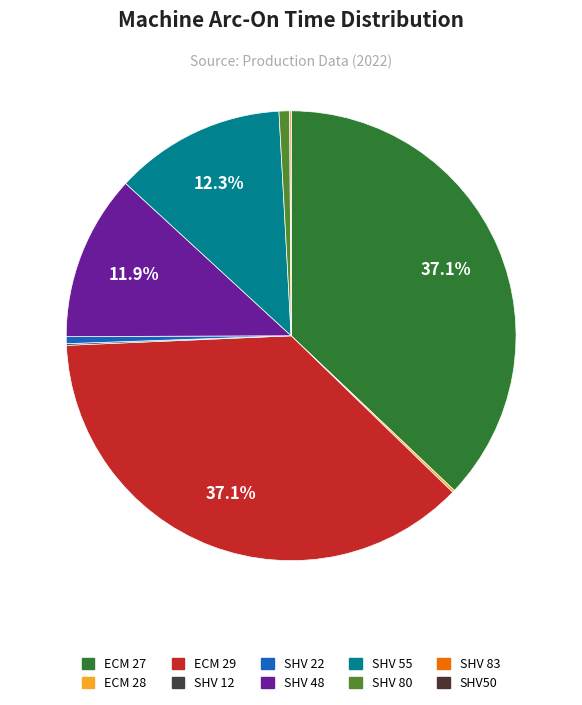

Combined, do ECM 28 and SHV 83 account for over 50%?

No